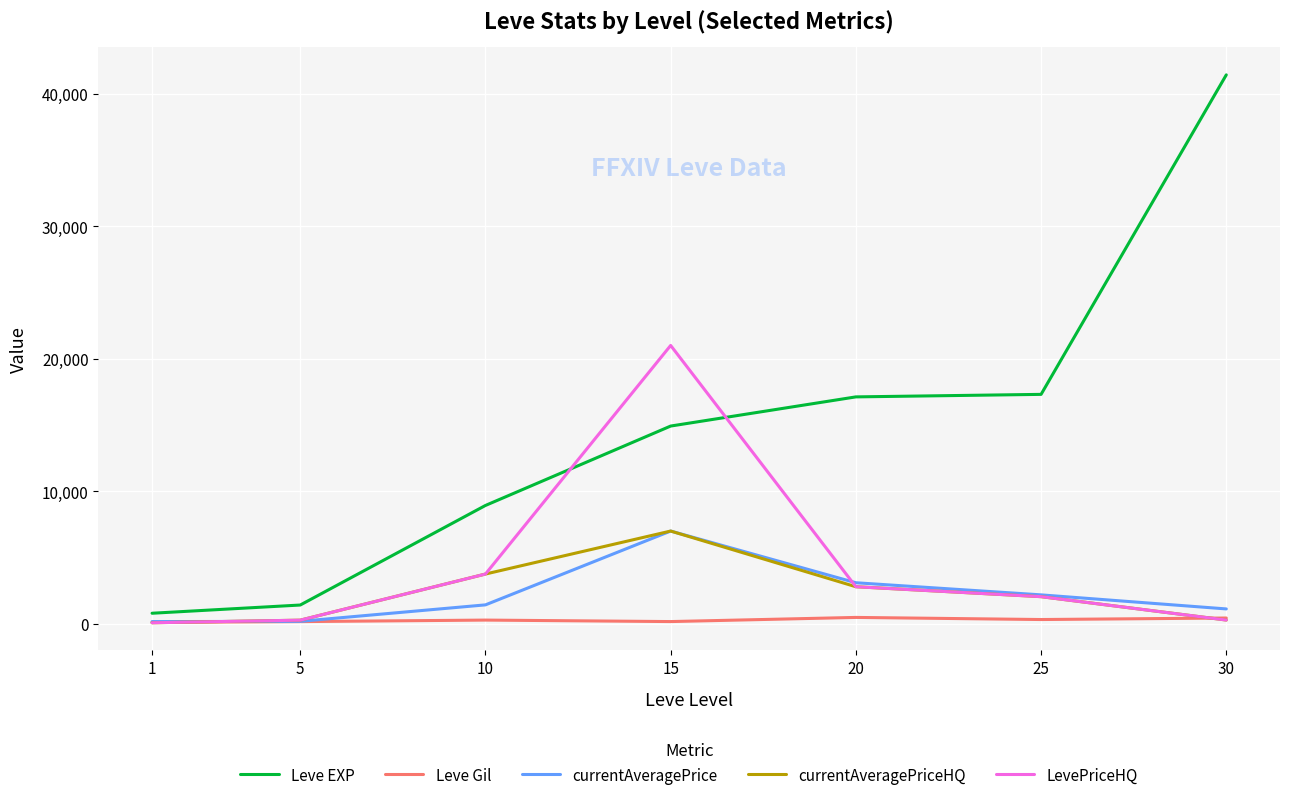

Which series has the largest range (max minus min)?

Leve EXP